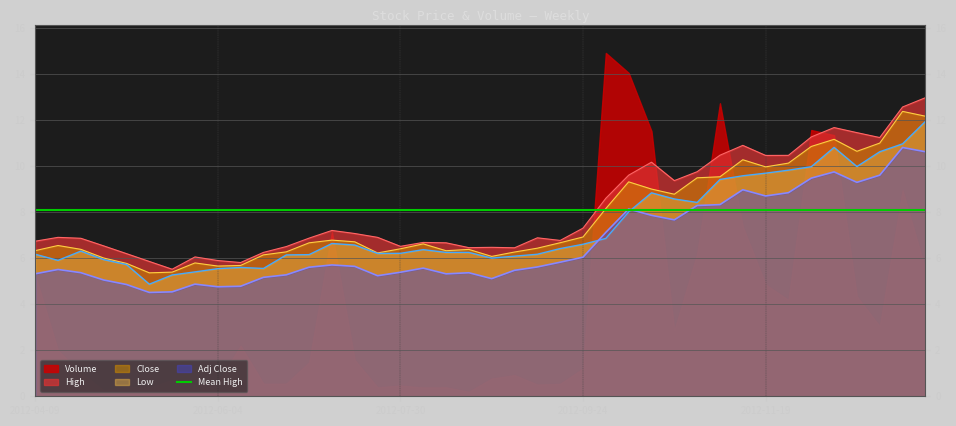

The High series shows 6.7 at 2012-08-06. True or false?

True